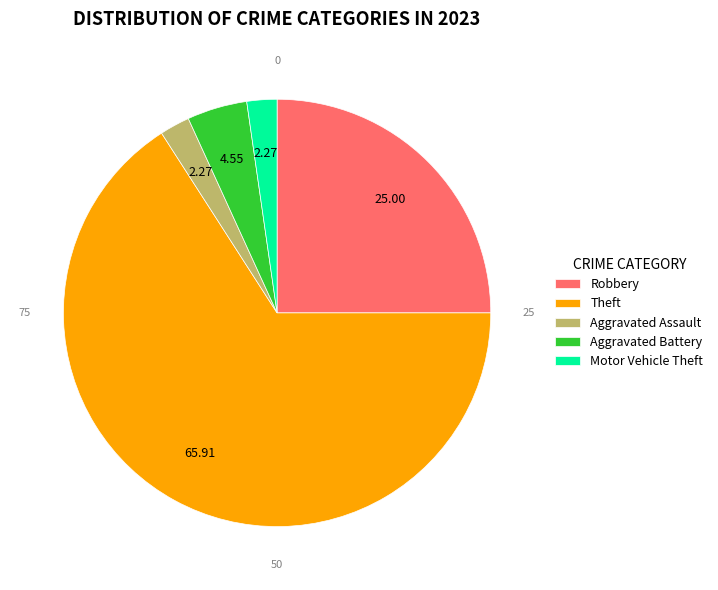

Which slice represents more than half of the pie?

Theft